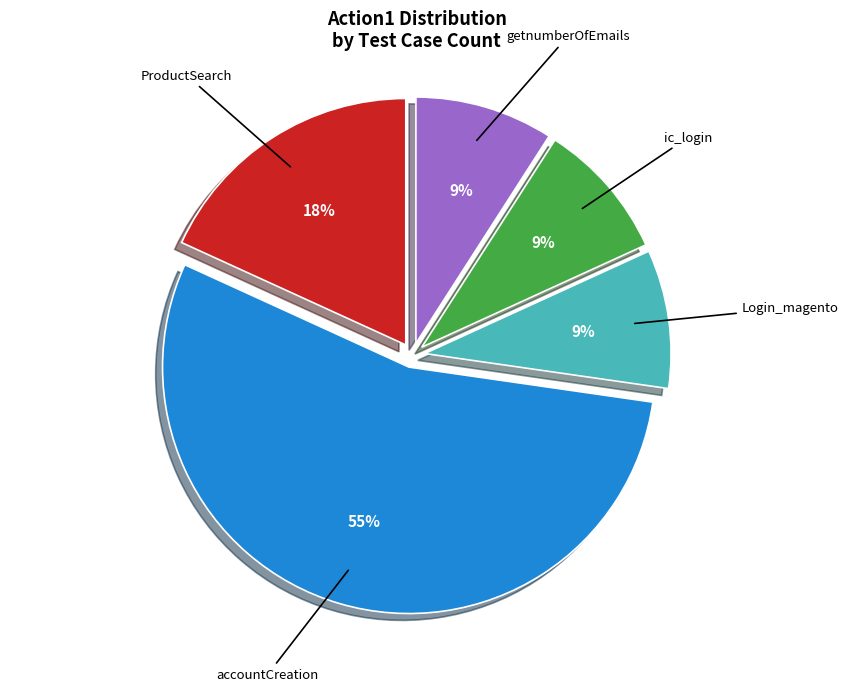

What is the largest slice in the pie chart?

accountCreation